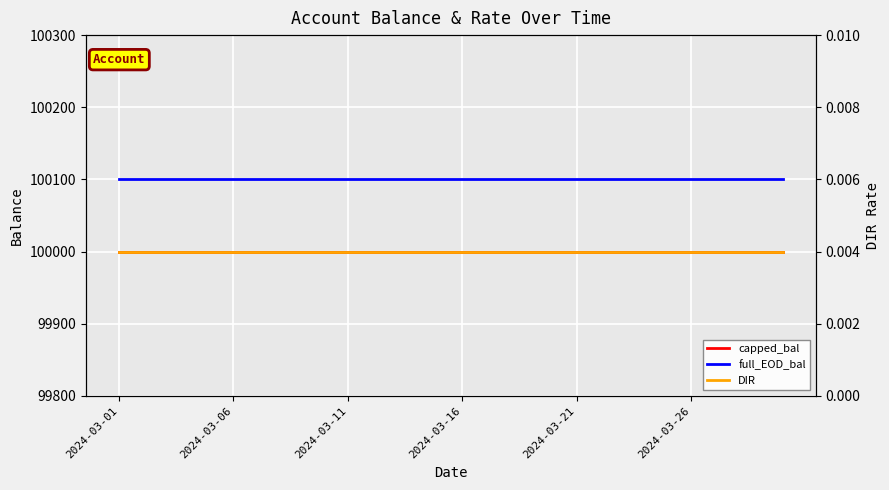

Rank the series at 9 from highest to lowest value.

full_EOD_bal, capped_bal, DIR